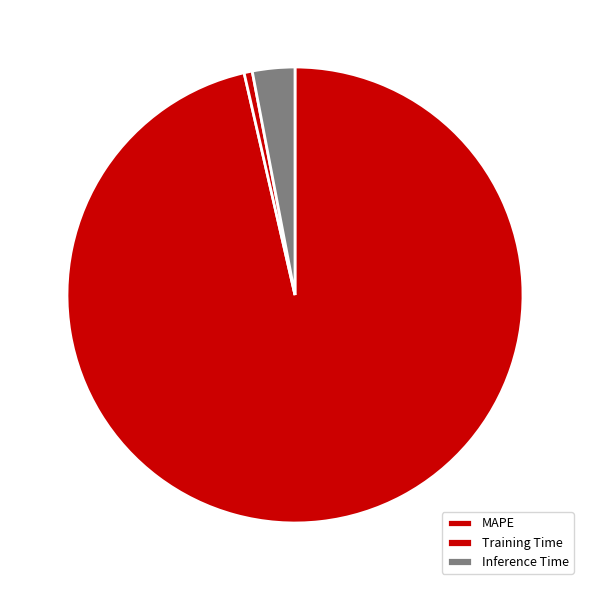

Is it true that Inference Time is 1% of the pie?

False